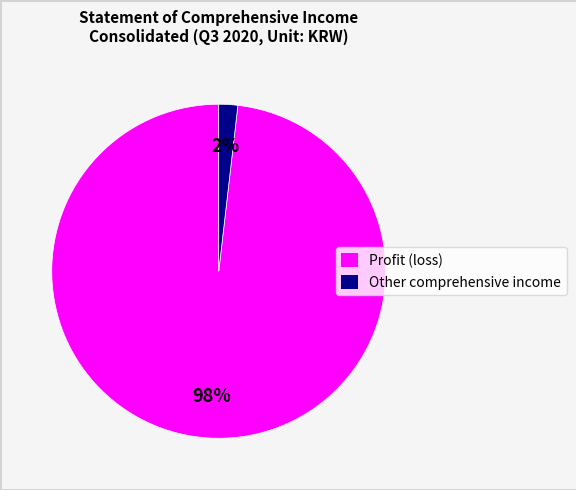

Is there a majority slice in this chart?

Yes